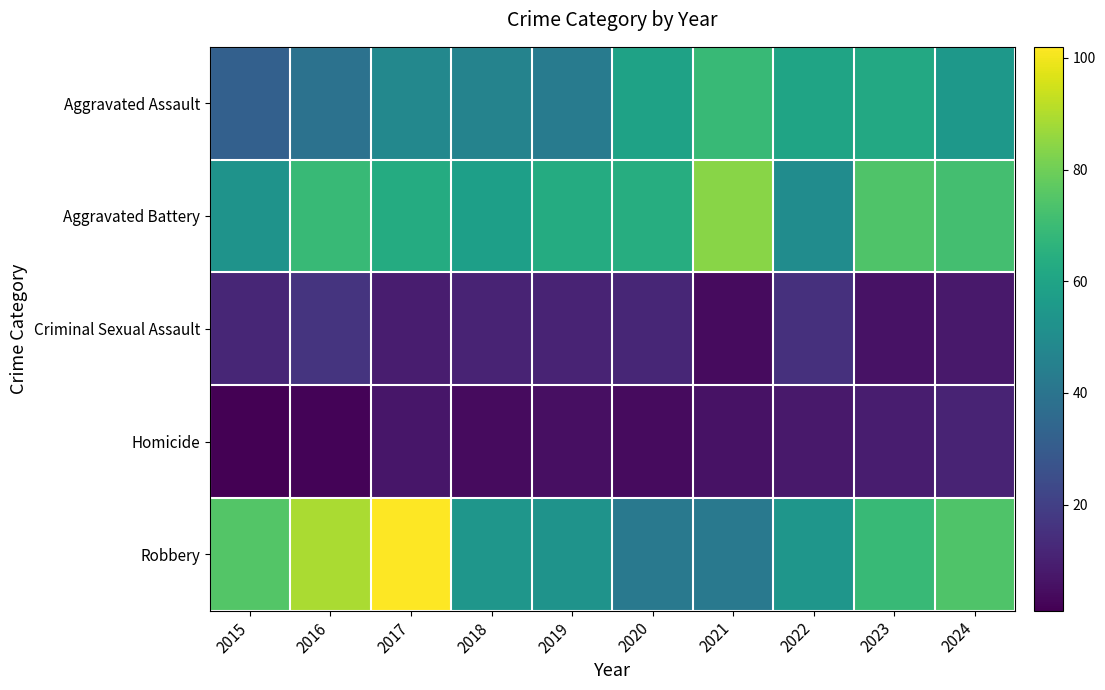

What is the maximum value shown in the chart?

102